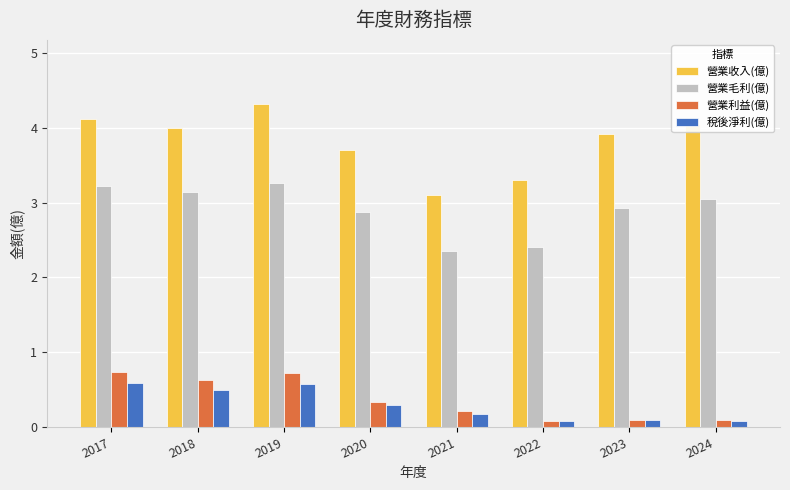

What are all the series names shown in the legend?

營業收入(億), 營業毛利(億), 營業利益(億), 稅後淨利(億)